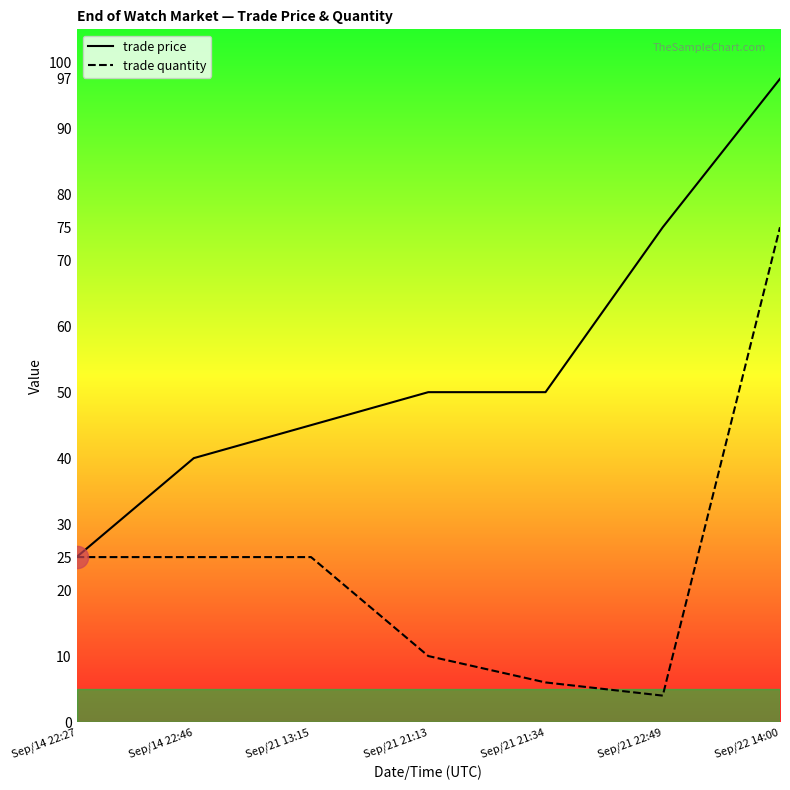

Reading left to right, what are all the values shown in this chart?

trade price: 25.0	40.0	45.0	50.0	50.0	75.0	97.5
trade quantity: 25.0	25.0	25.0	10.0	6.0	4.0	75.0